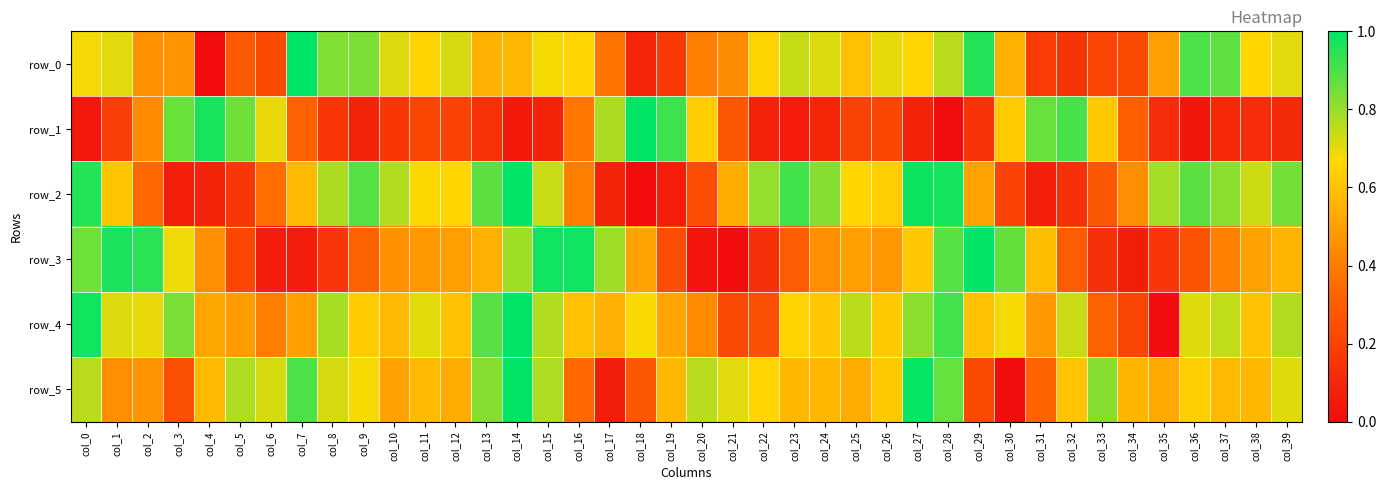

Where is row_1 nearest to the value 0?

col_28